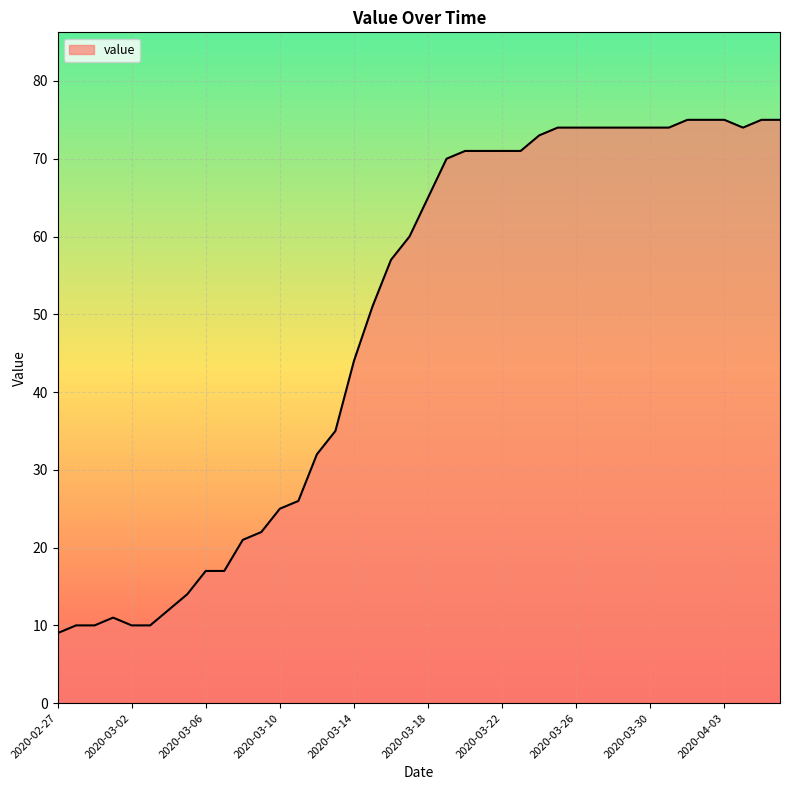

What is the minimum value shown in the chart?

9